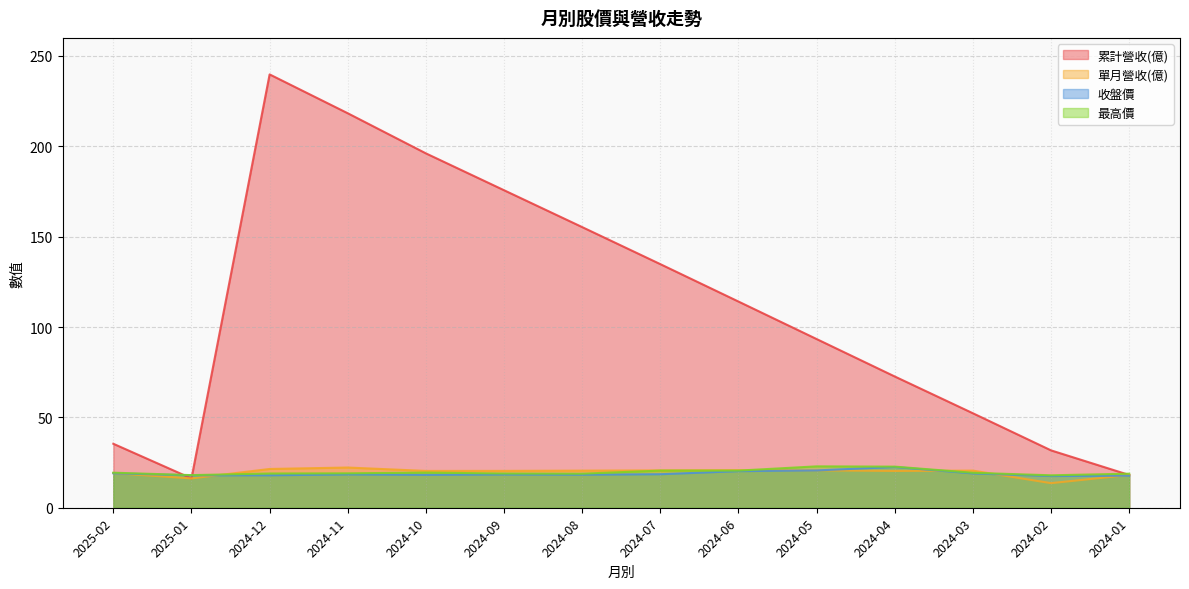

What is the label of the 4th point from the right?

2024-04